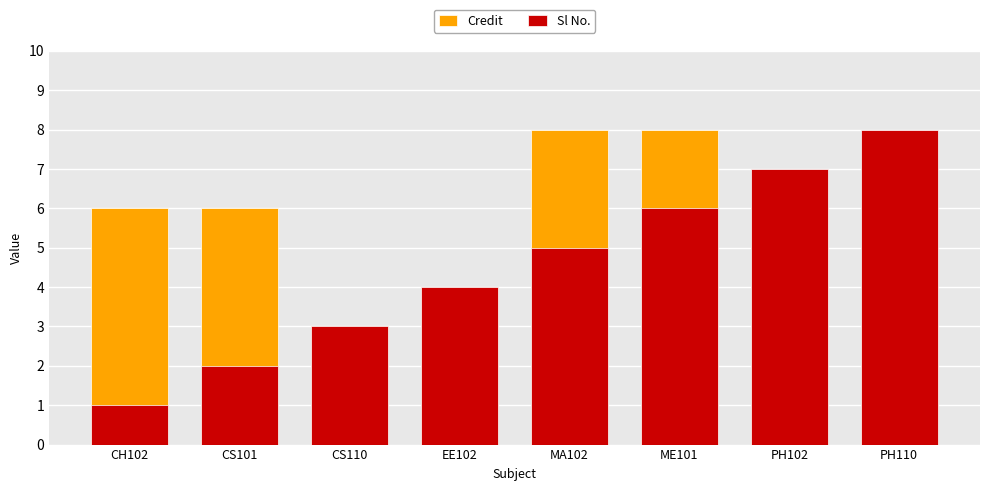

Between CS101 and CS110, which series saw the biggest shift?

Credit